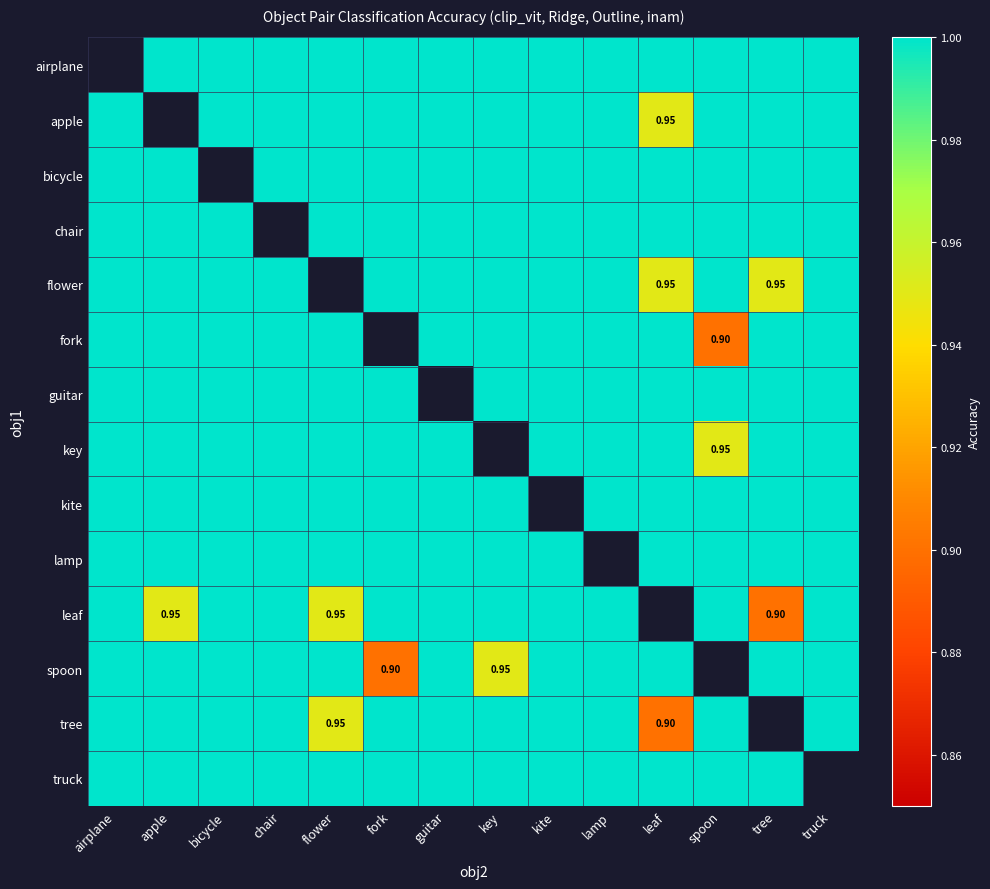

The value of airplane at chair is 0.6. True or false?

False